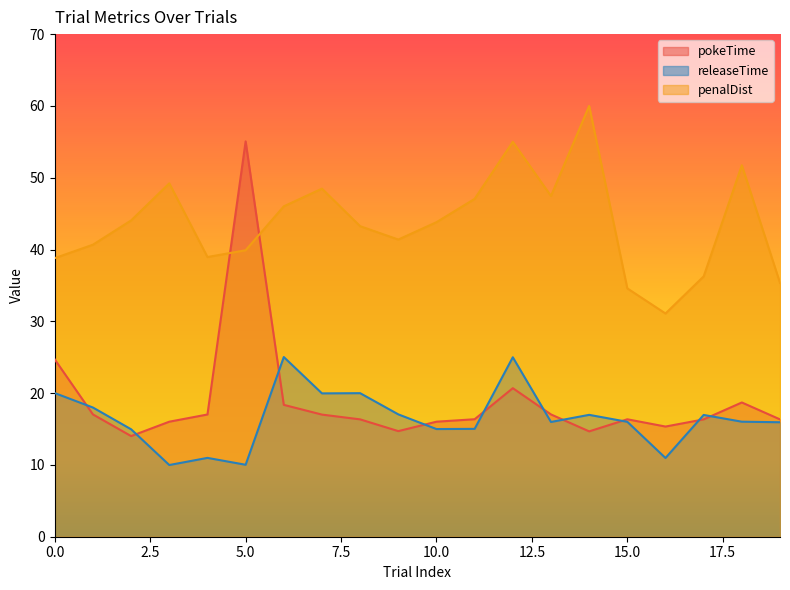

Is it true that penalDist equals 12.6 at 1?

False